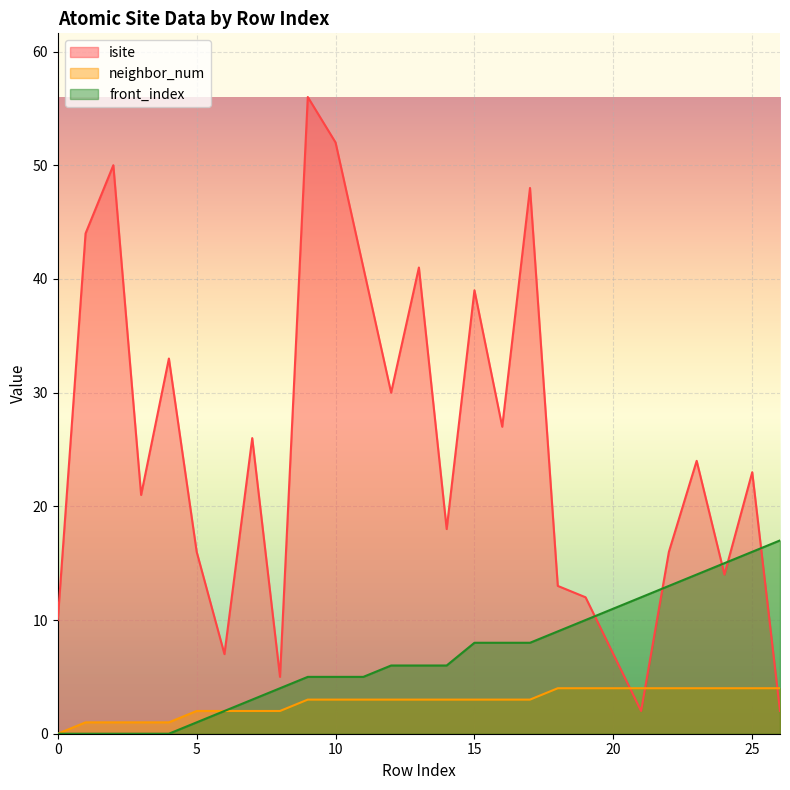

Which series has the largest range (max minus min)?

isite